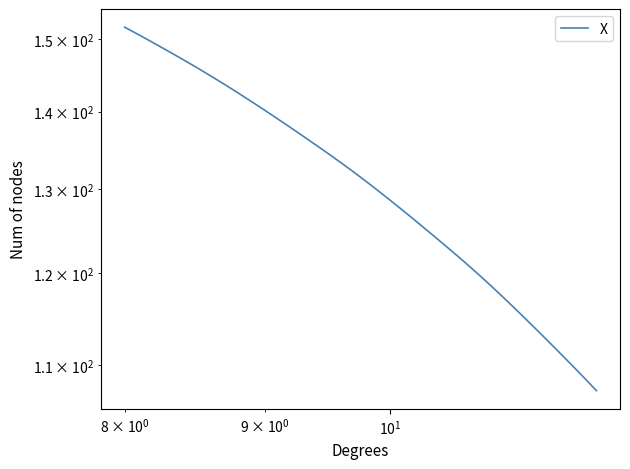

Count the number of values greater than 129.

20